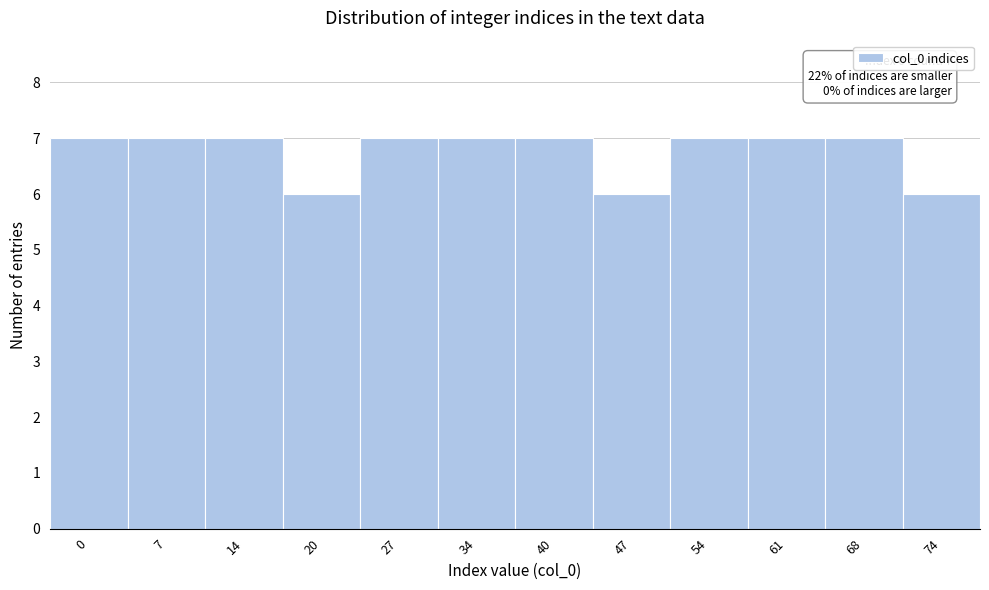

Reading right to left, what are all the values shown in this chart?

74=6	68=7	61=7	54=7	47=6	40=7	34=7	27=7	20=6	14=7	7=7	0=7